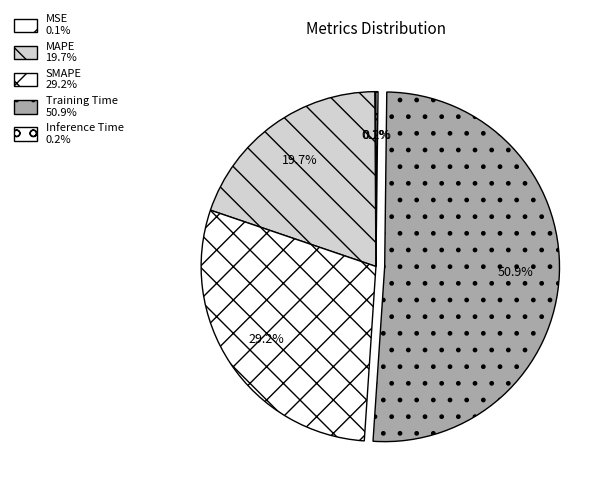

To the nearest percent, what portion does Training Time represent?

51%